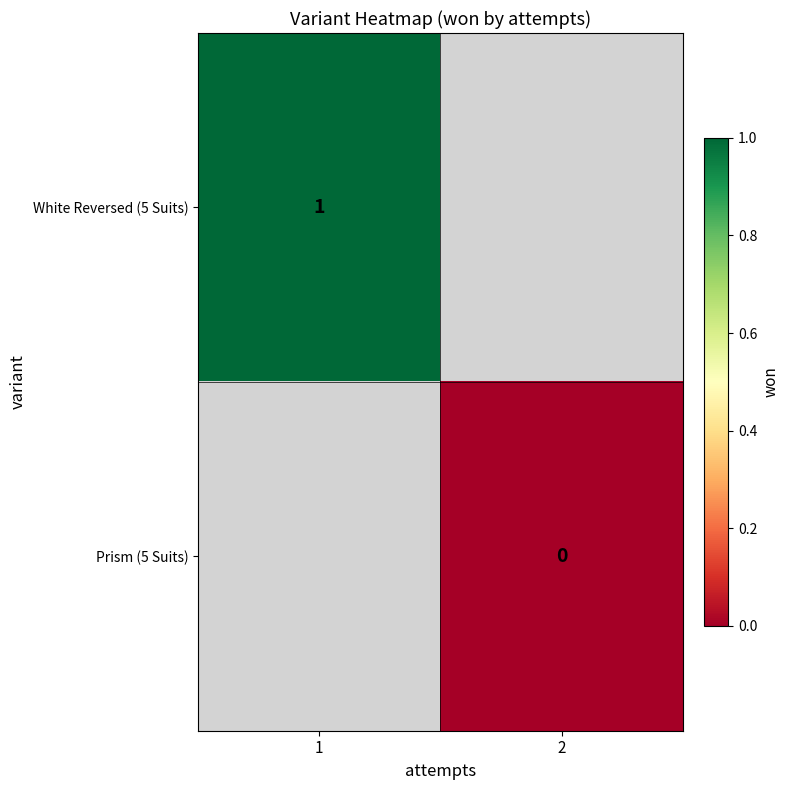

The value of White Reversed (5 Suits) at 1 is 1. True or false?

True